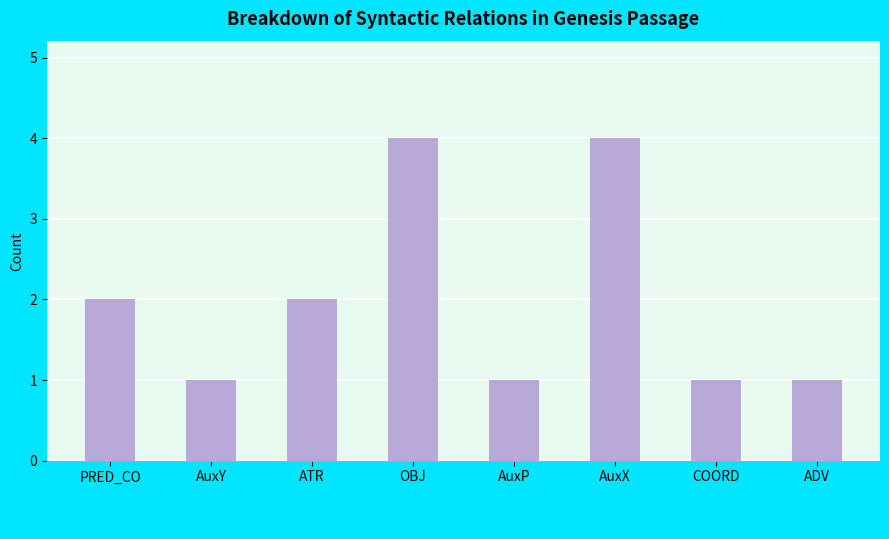

What is the difference between the values at AuxY and PRED_CO?

1